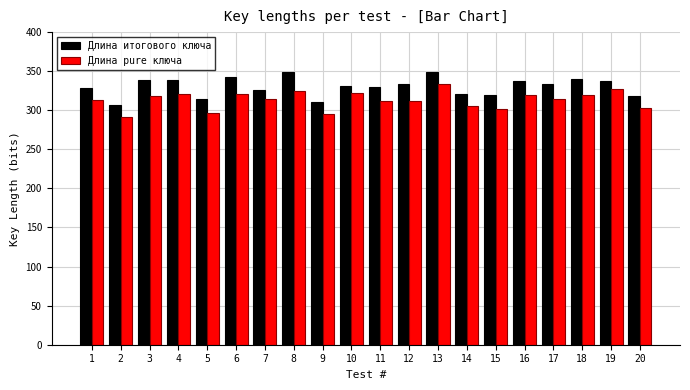

What is the total value across all series at 15?

621